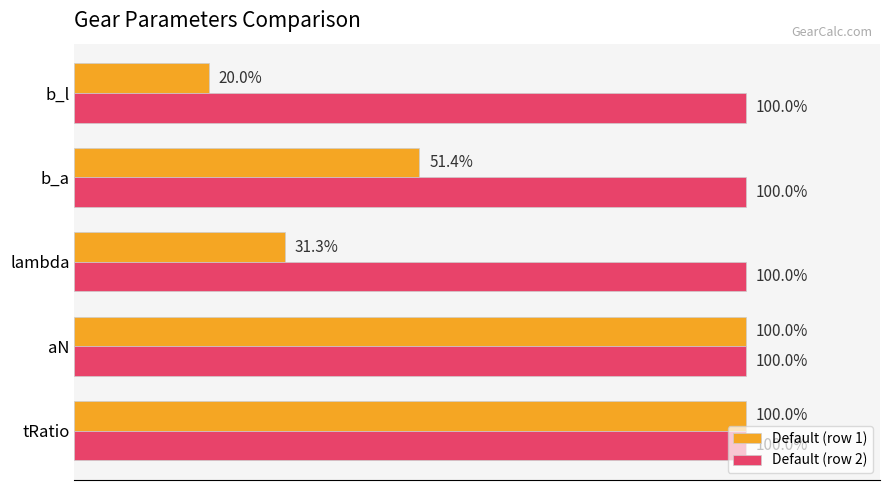

Which category has the lowest value in the Default (row 1) series?

b_l